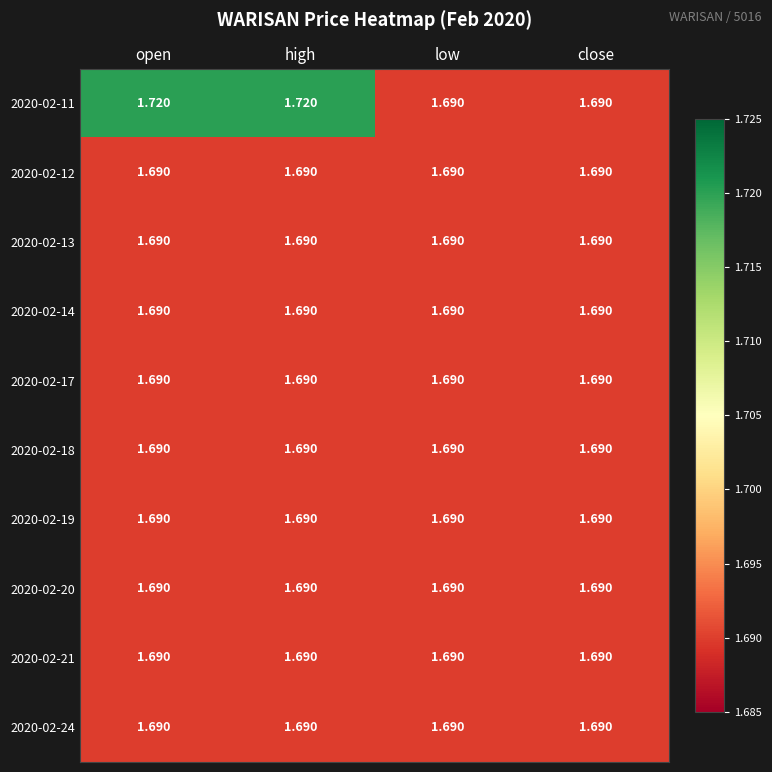

Is the value of 2020-02-11 at open greater than the value of 2020-02-24 at high?

Yes